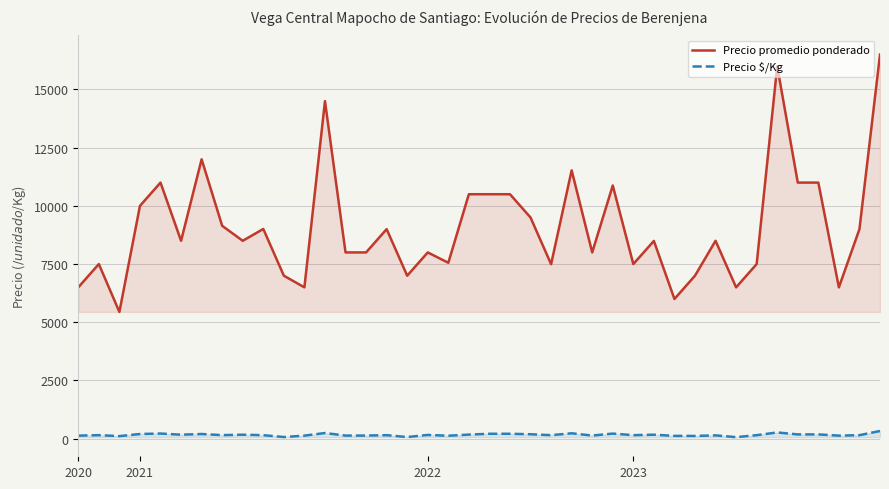

Rank the series by their maximum value, from lowest to highest.

Precio $/Kg, Precio promedio ponderado